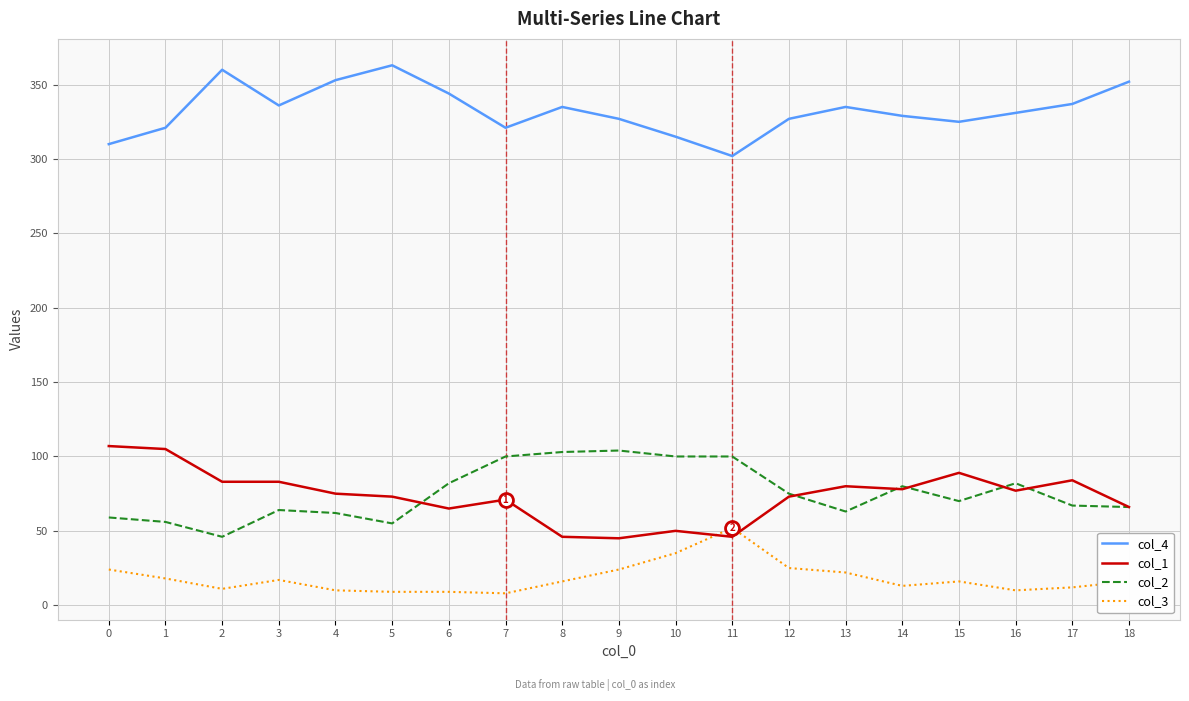

What is the maximum value for col_1?

107